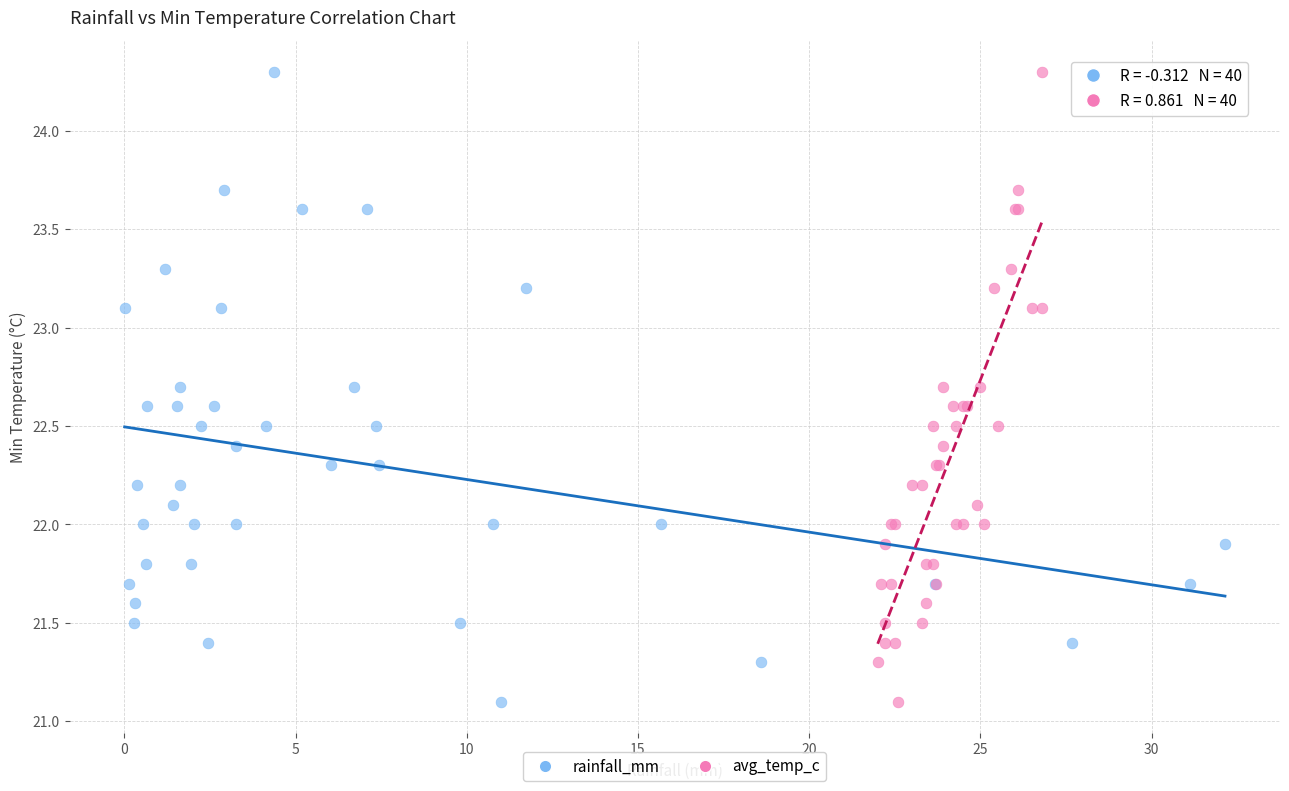

What are all the series names shown in the legend?

rainfall_mm, avg_temp_c